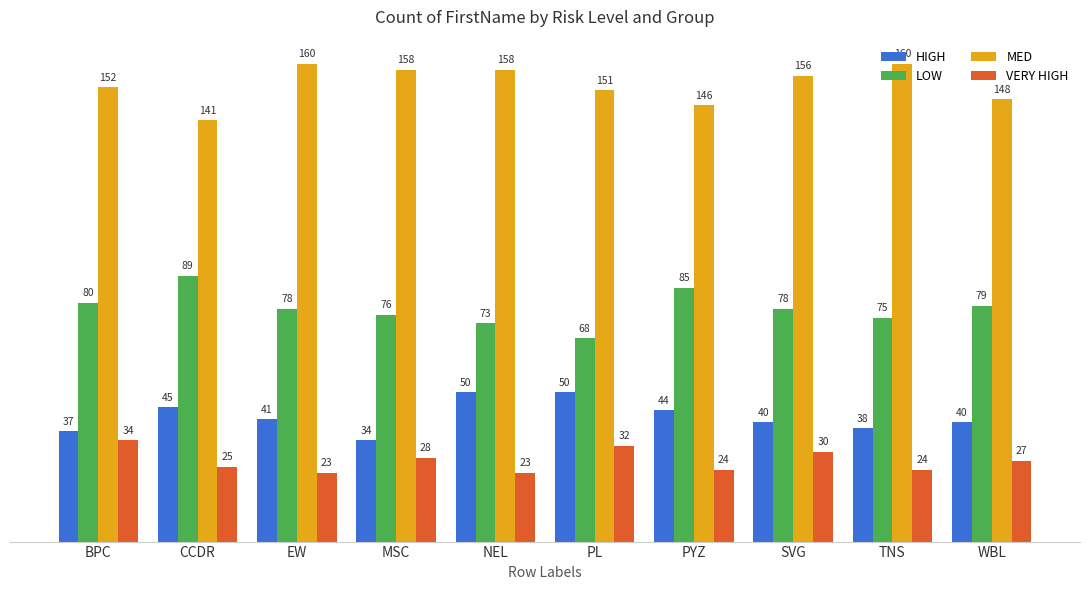

The LOW series shows 24 at SVG. True or false?

False